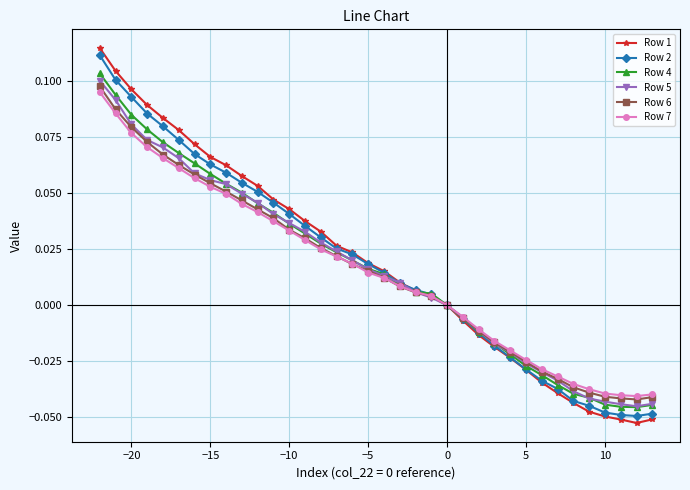

Which series has the widest spread of values?

Row 1